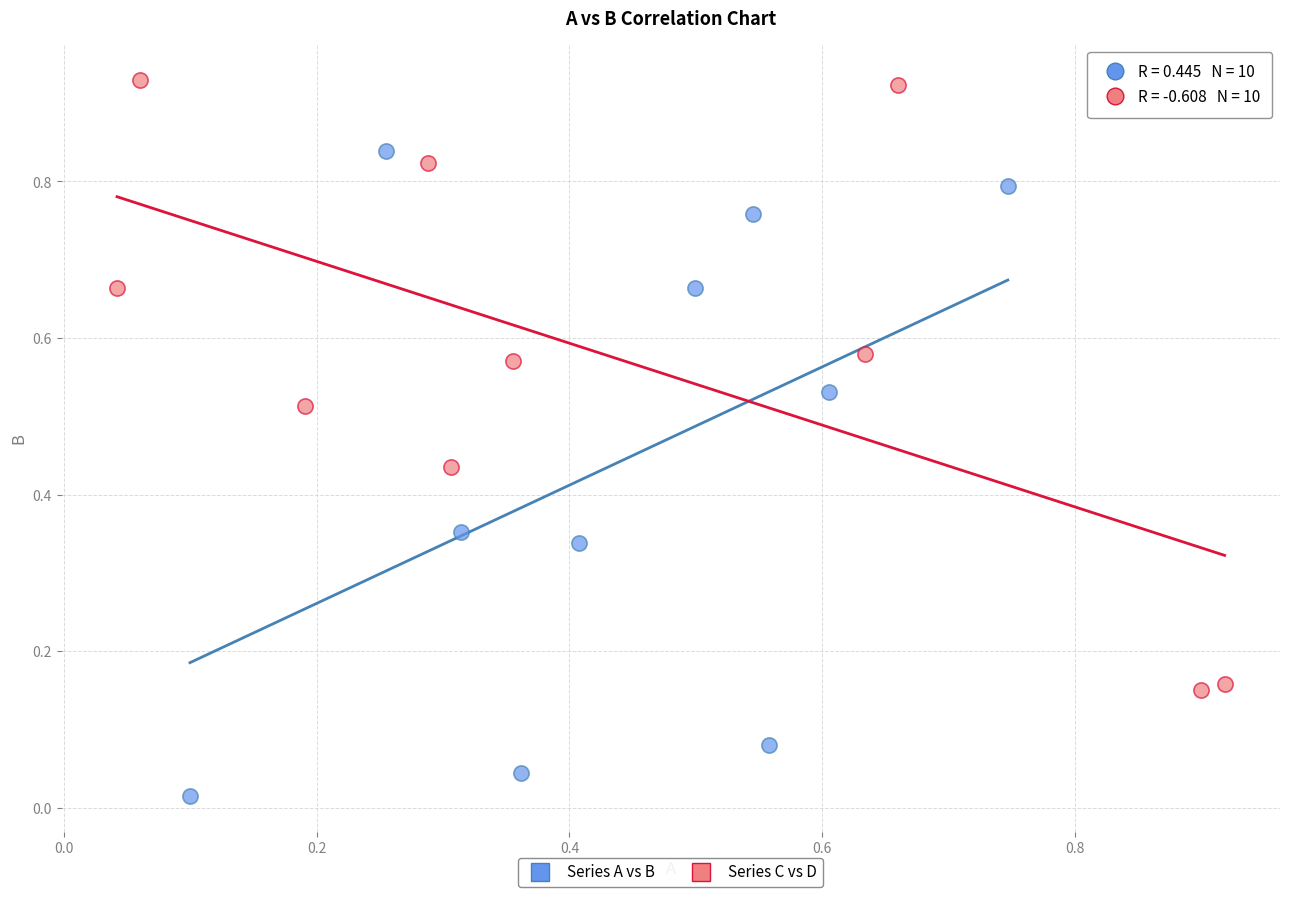

Which series reaches the minimum Y coordinate?

Series A vs B